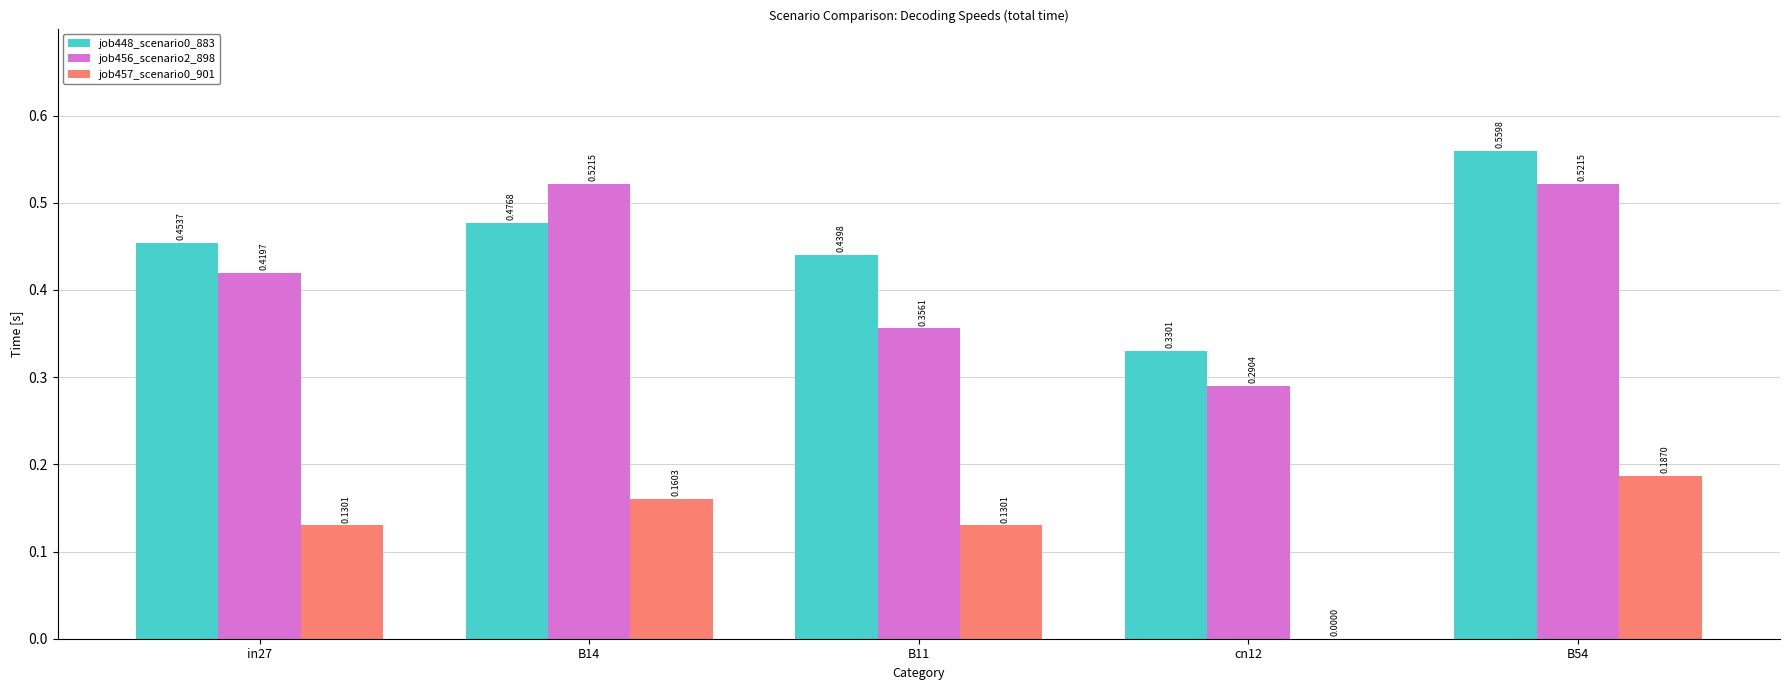

Which series has the largest total across all categories?

job448_scenario0_883